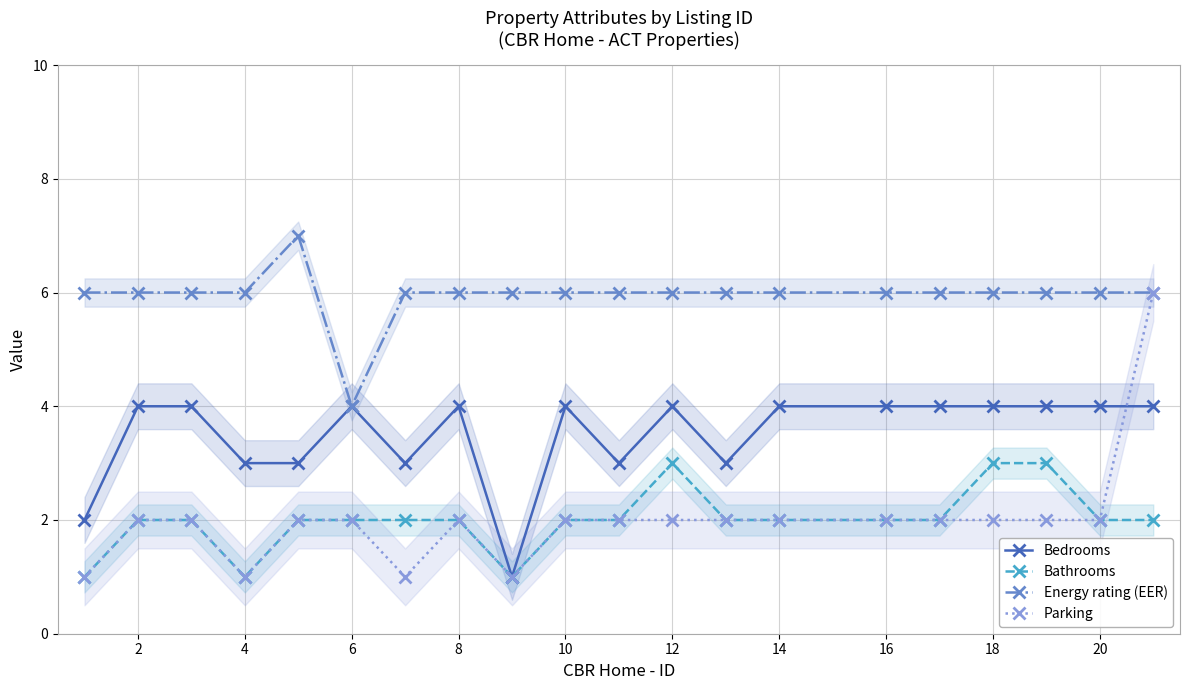

How many lines are shown in the chart?

4